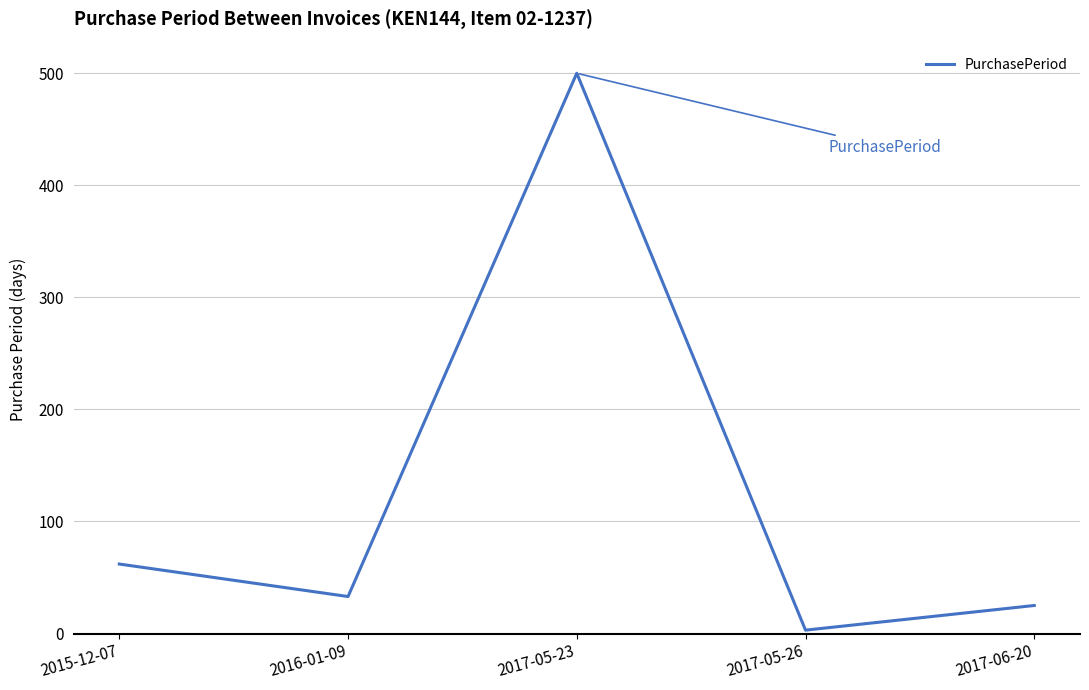

Which has a higher value, 2017-05-26 or 2015-12-07?

2015-12-07